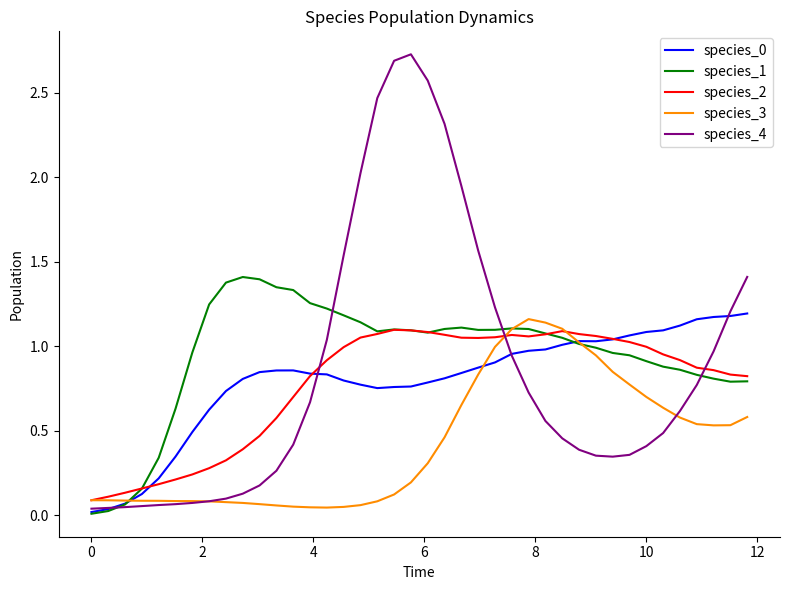

Which series has the widest spread of values?

species_4